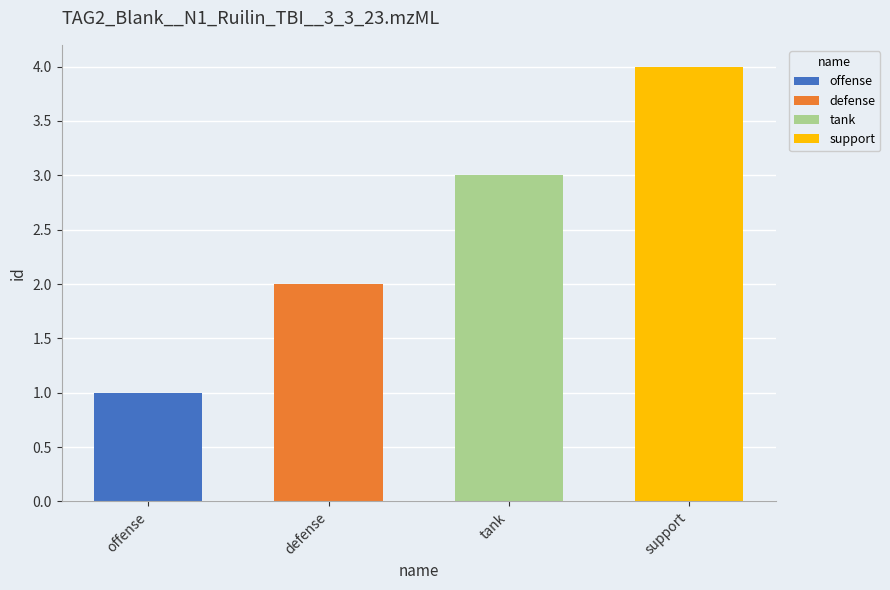

What is the difference between the maximum and minimum values?

3